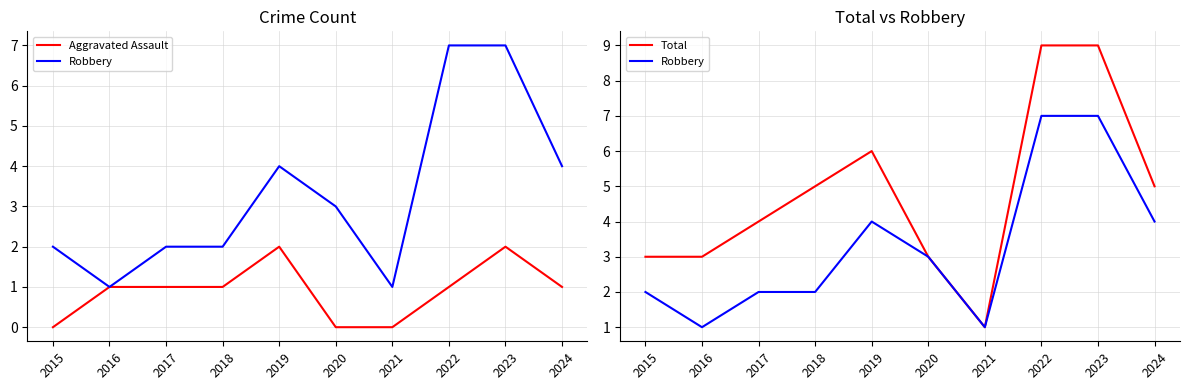

At how many categories does at least one series exceed 4?

5